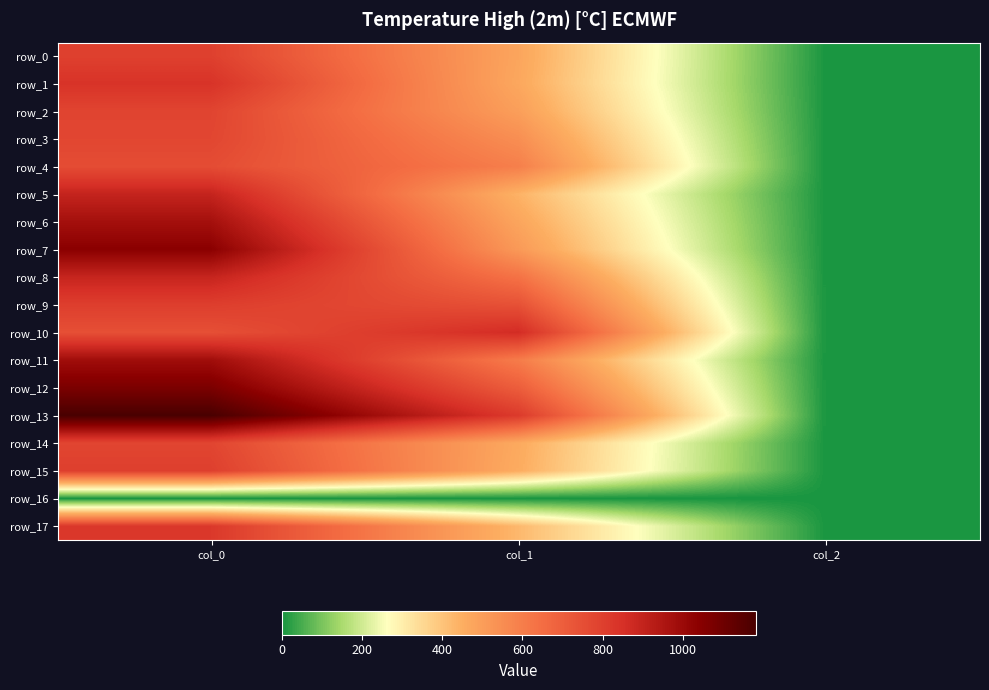

Which has a higher value, col_1 or col_2?

col_1